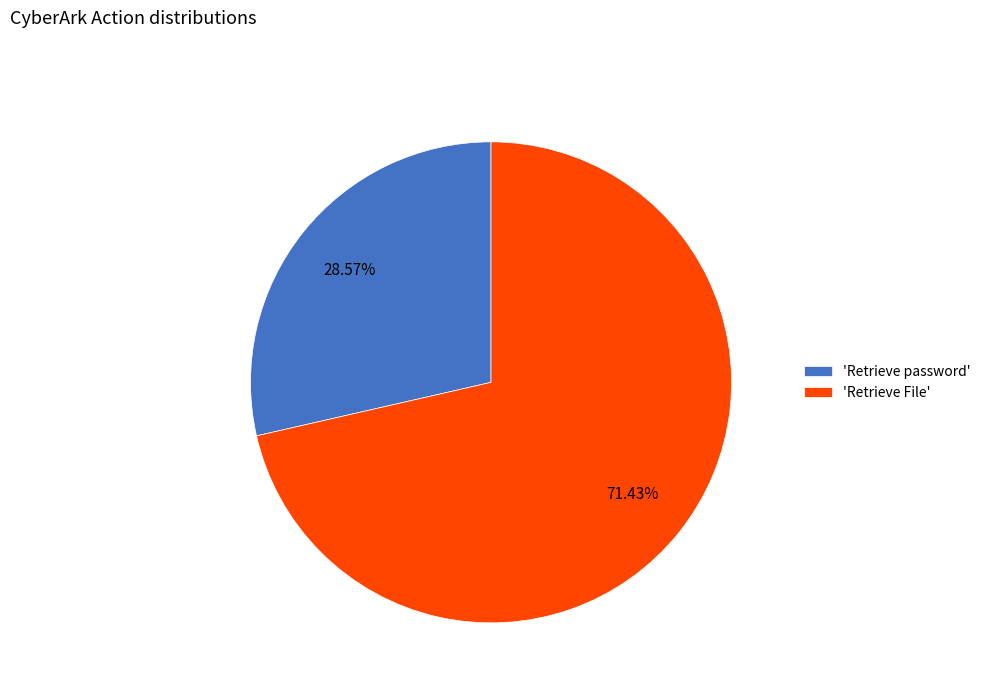

Rank the categories by value from lowest to highest.

'Retrieve password', 'Retrieve File'